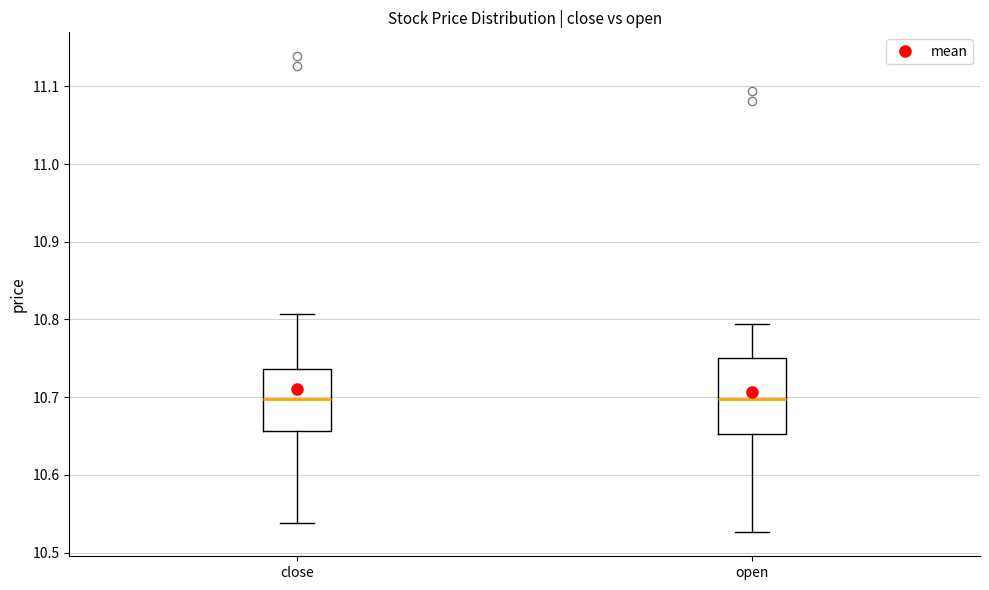

Comparing the boxes themselves (not the whiskers), which one is the tallest?

open